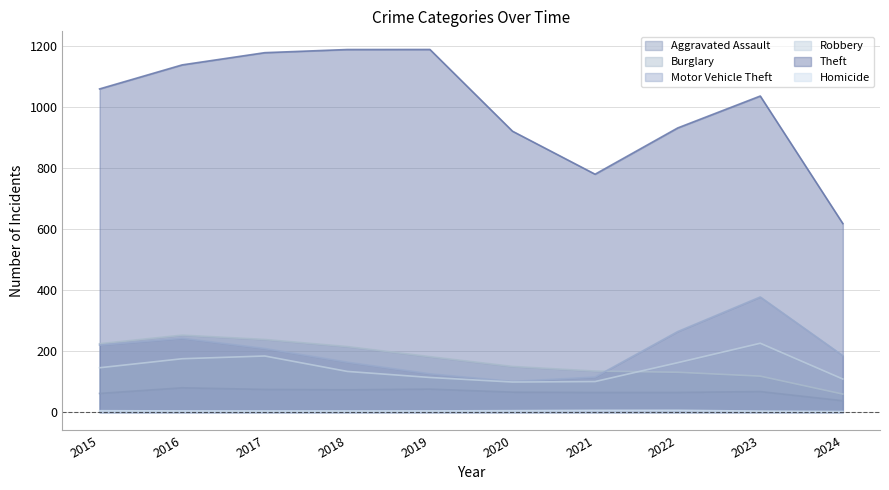

In Homicide, how many points are higher than both neighbors (excluding endpoints)?

1